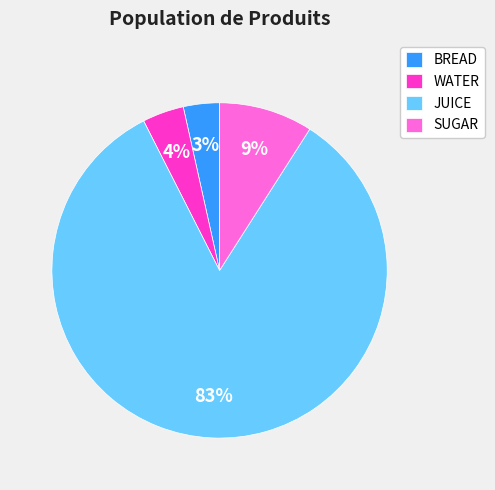

Which category has the biggest portion of the pie?

JUICE